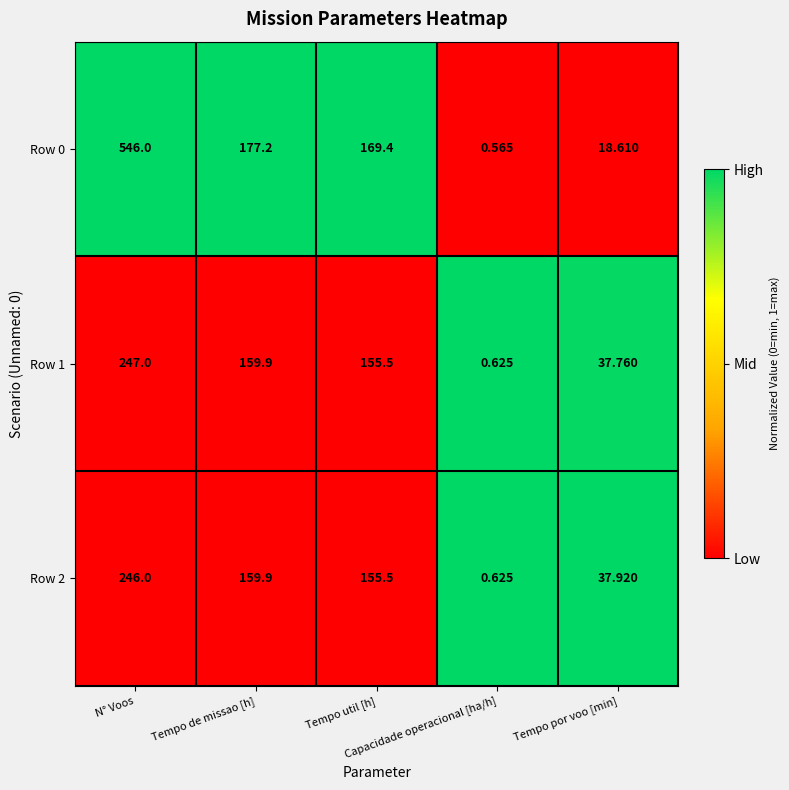

How many values in the Row 0 series are below 169?

2